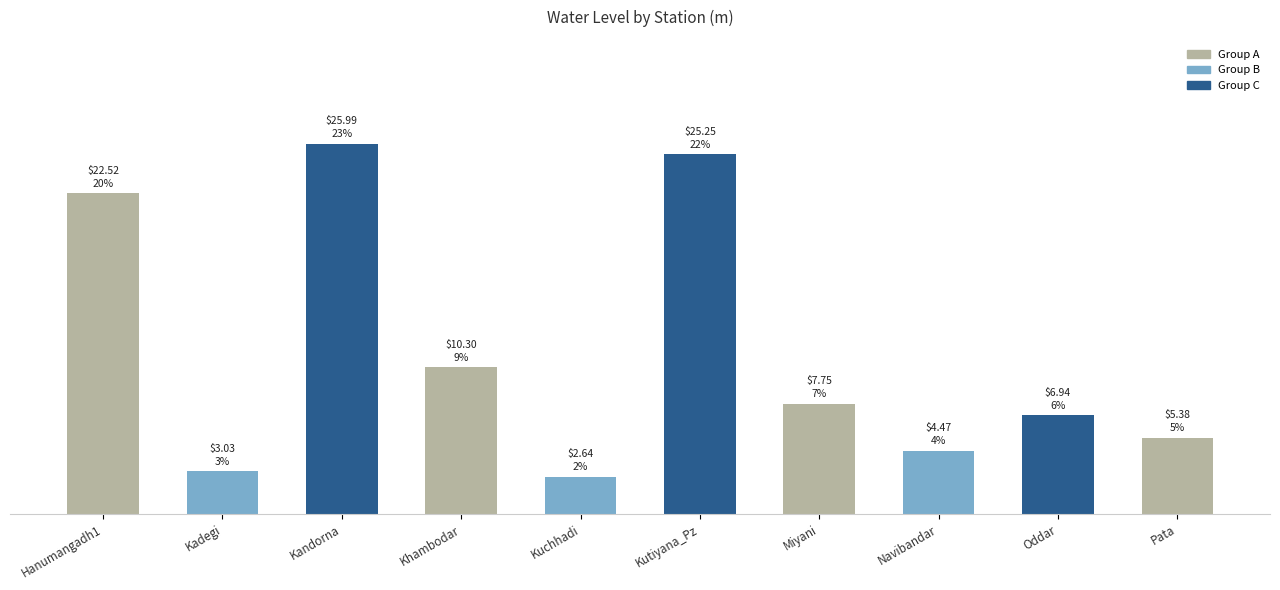

Are the bars horizontal?

No